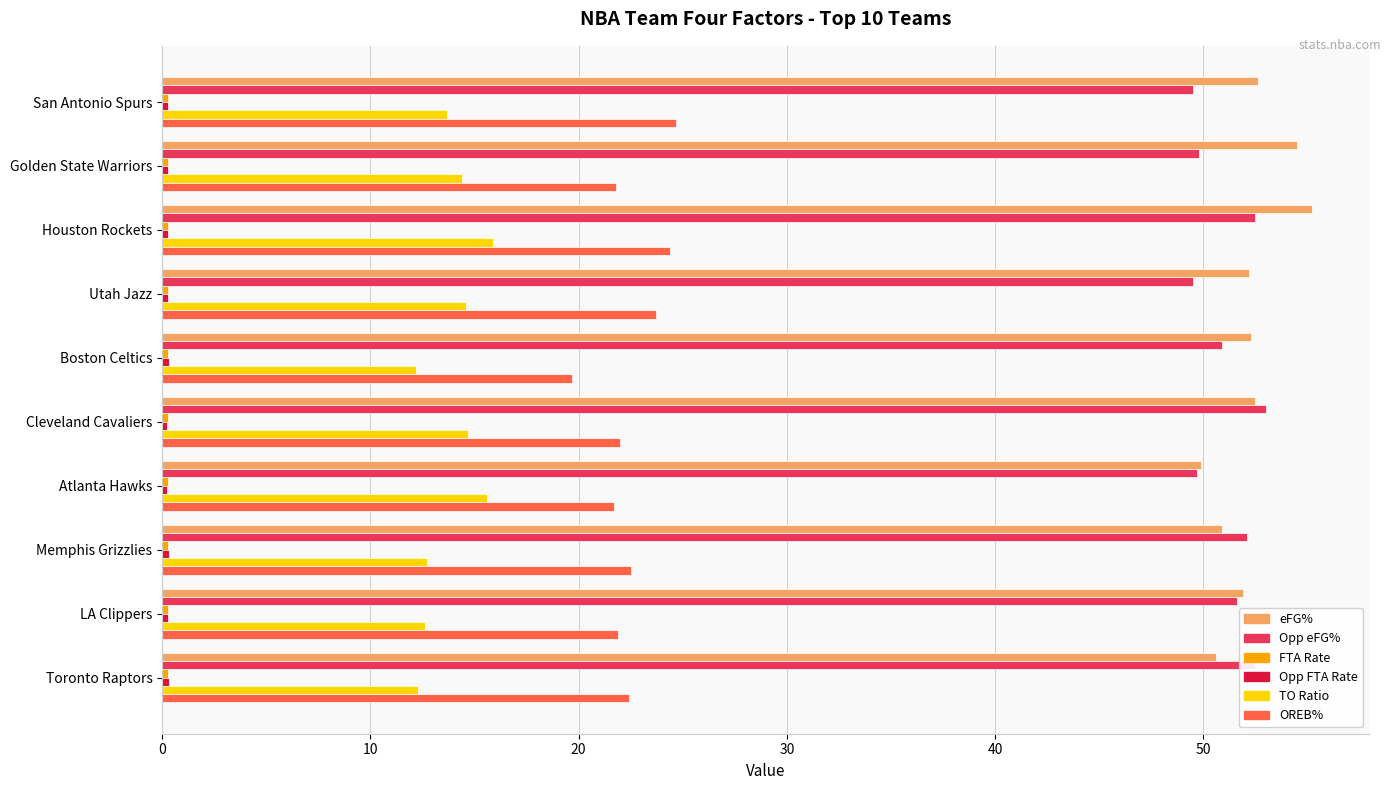

The TO Ratio series shows 22.0 at Houston Rockets. True or false?

False